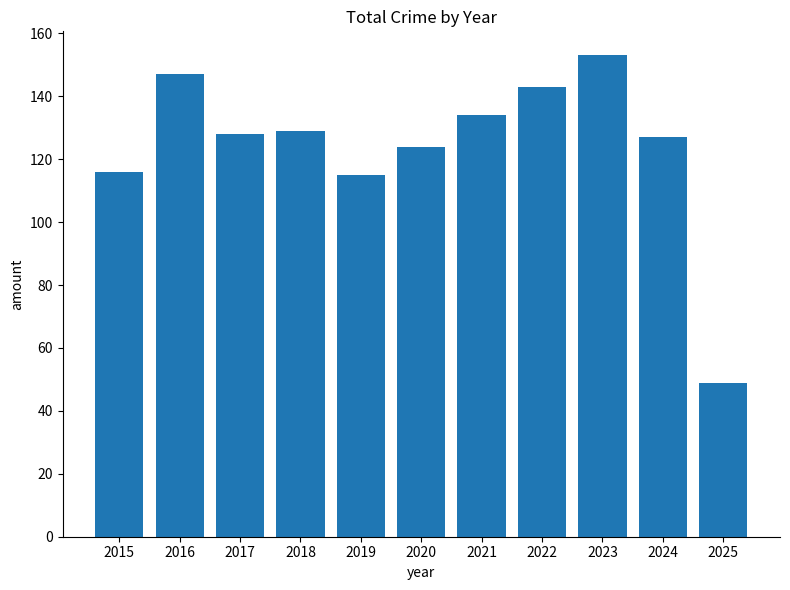

What is the greatest value displayed?

153